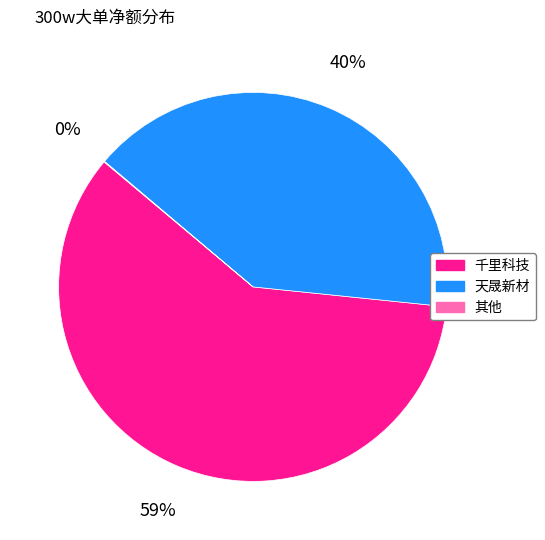

Which slice is the largest?

千里科技